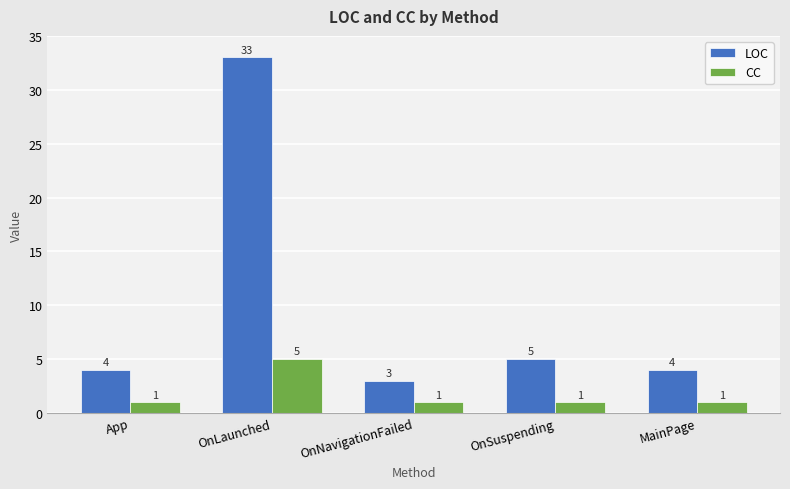

At which label does LOC reach its minimum?

OnNavigationFailed